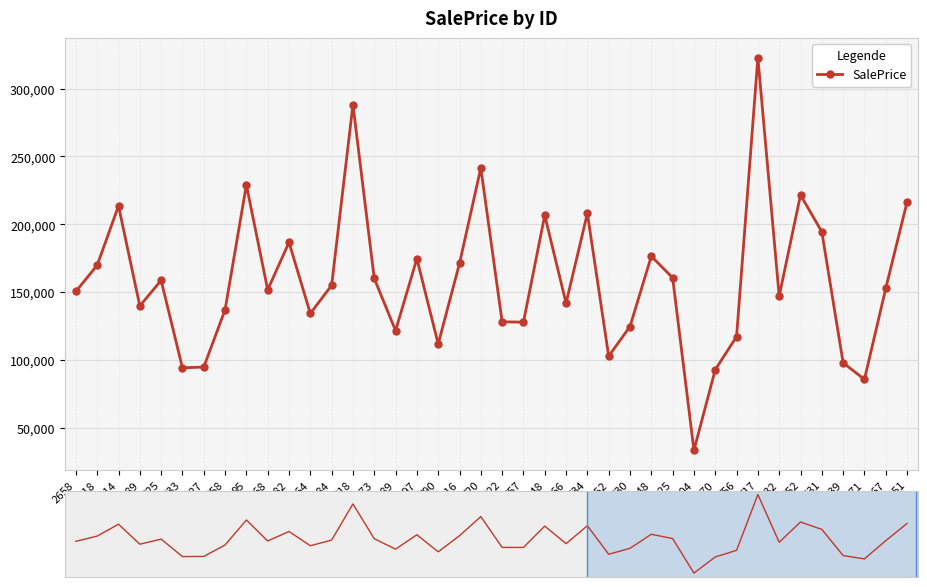

What position from the right is 717?

8